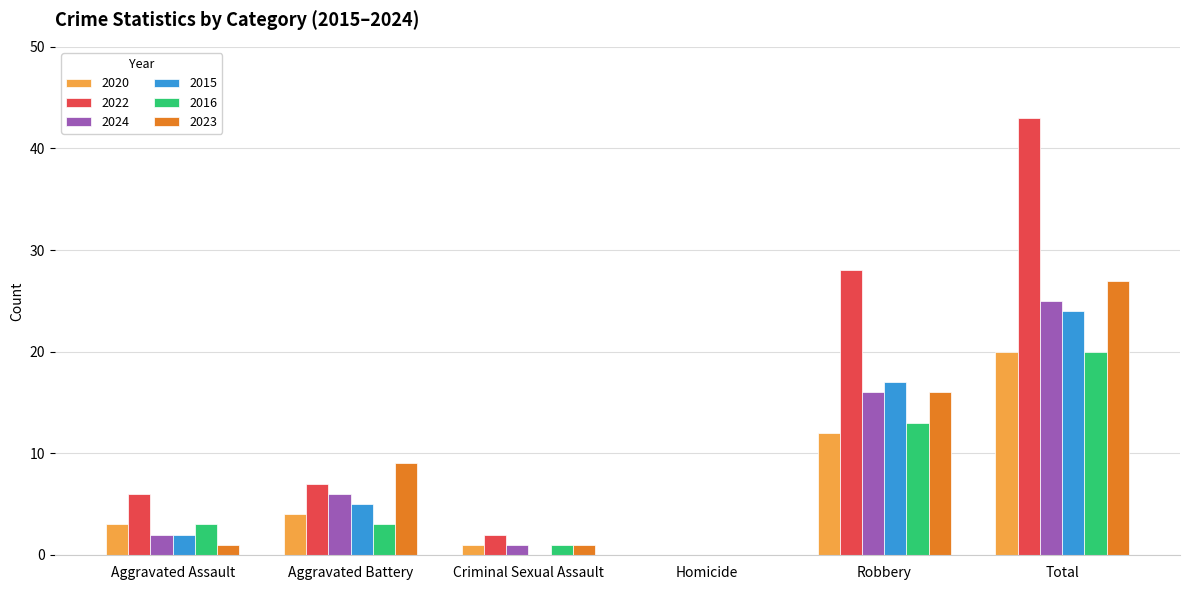

Which series has the widest spread of values?

2022